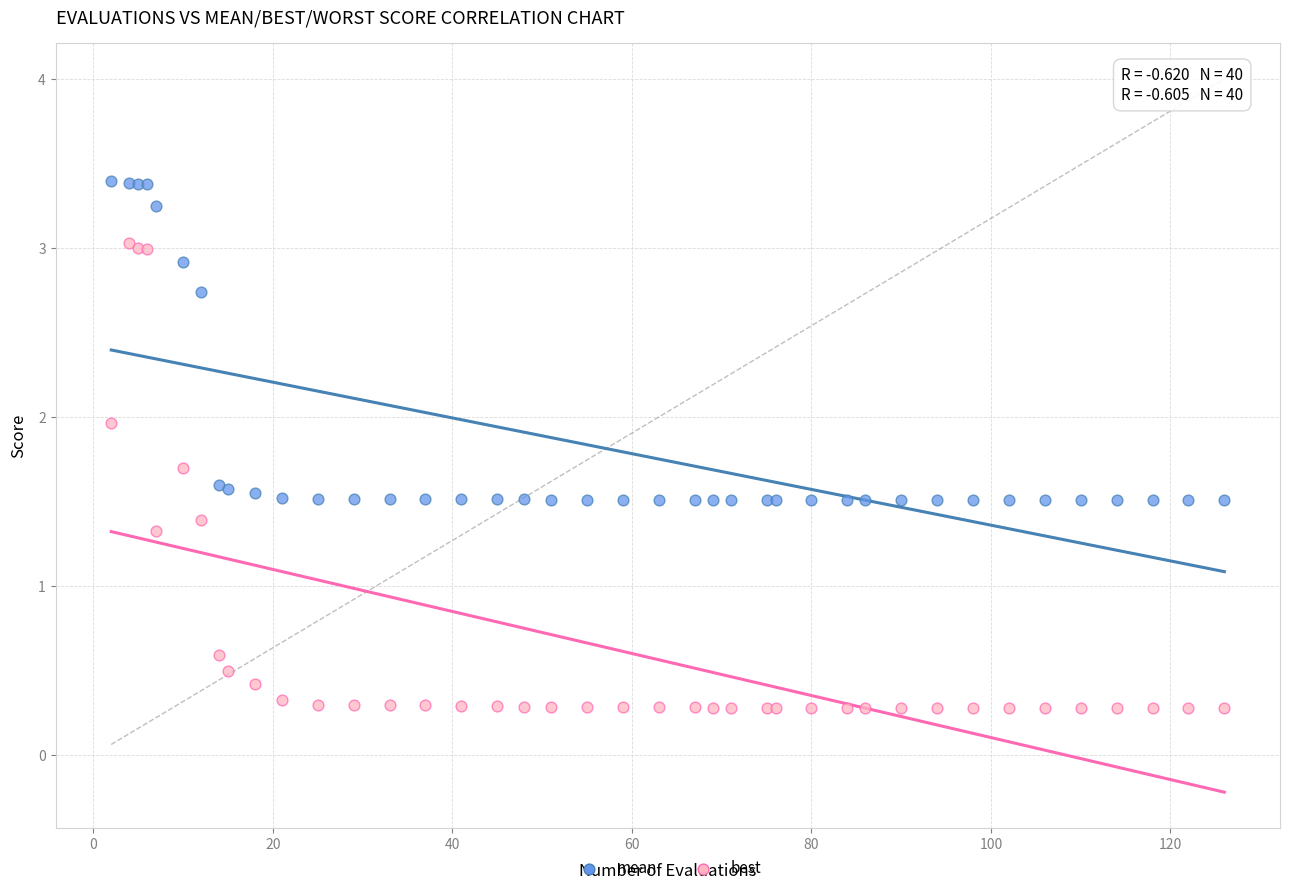

In the best series, what Y value is closest to 1?

1.3